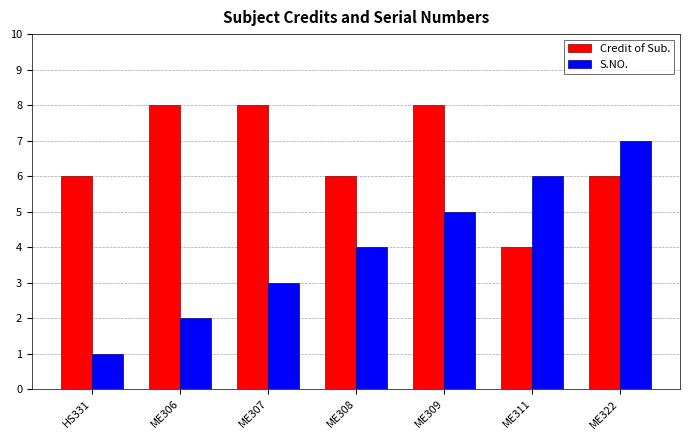

List the labels in order of S.NO. value, largest first.

ME322, ME311, ME309, ME308, ME307, ME306, HS331